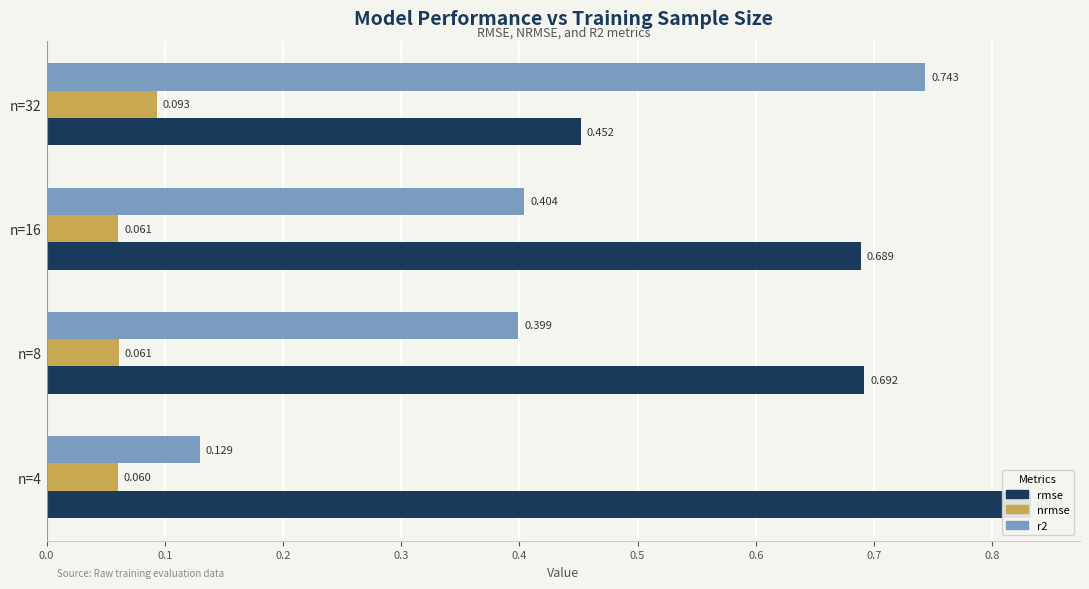

Which series has the widest spread of values?

r2